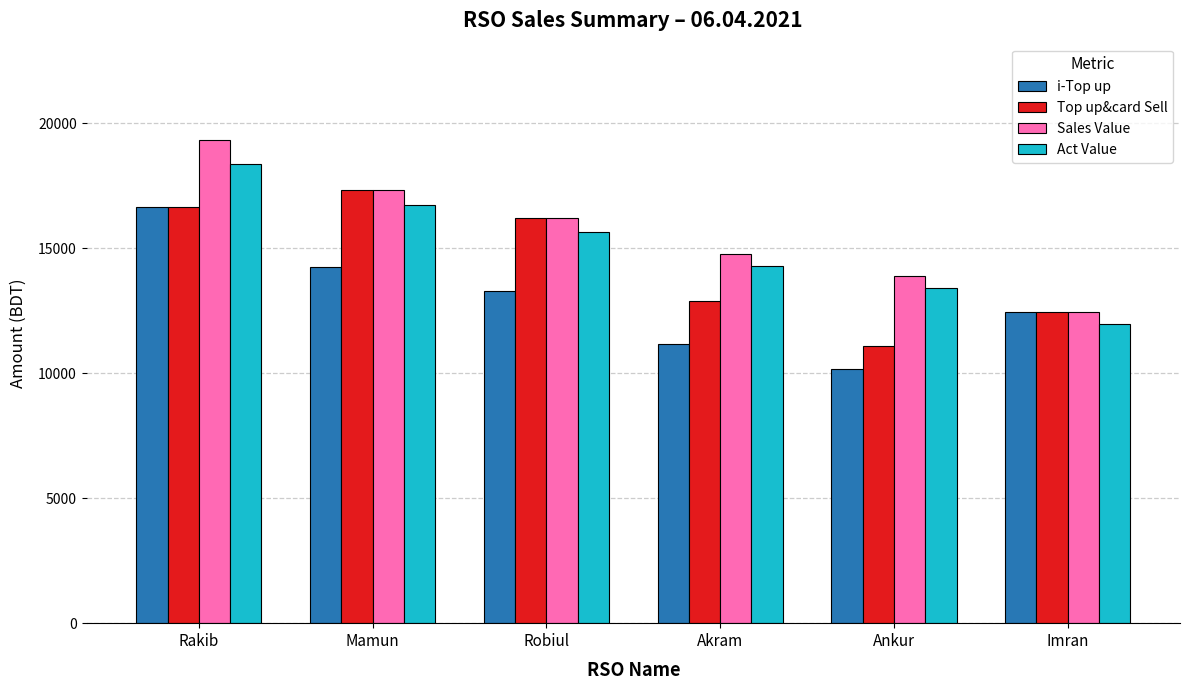

What is the difference between the maximum and minimum values in the Sales Value series?

6880.0